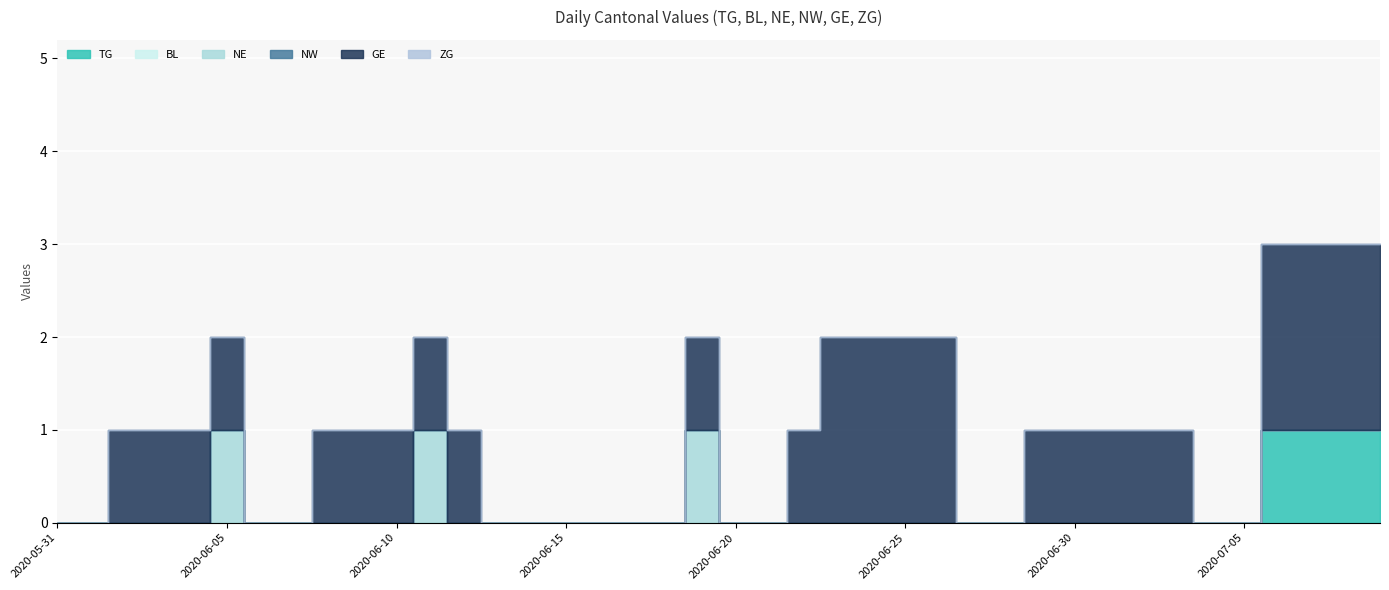

What is the total value across all series at 2020-06-23?

2